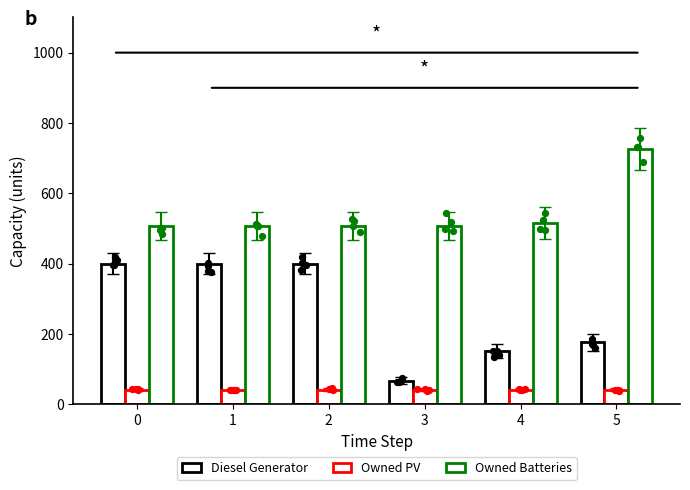

Which series has the widest spread of Y values?

Diesel Generator